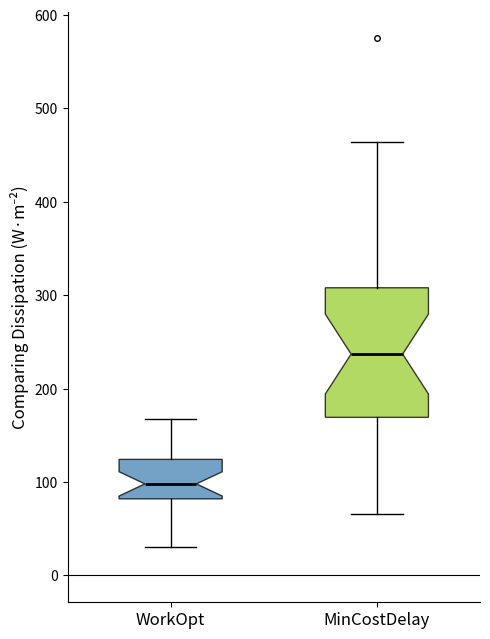

Where does the lower whisker of the box for MinCostDelay end on the y-axis? The values are not printed on the chart, so give them approximately, as read against the axis.

70